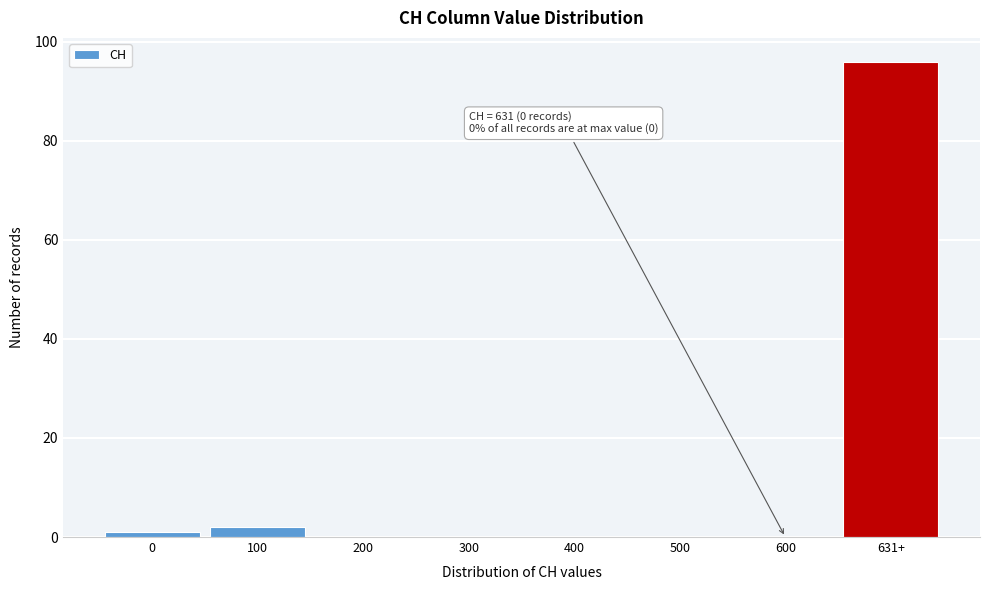

Reading left to right, extract all data points from this chart.

0=1	100=2	200=0	300=0	400=0	500=0	600=0	631+=96